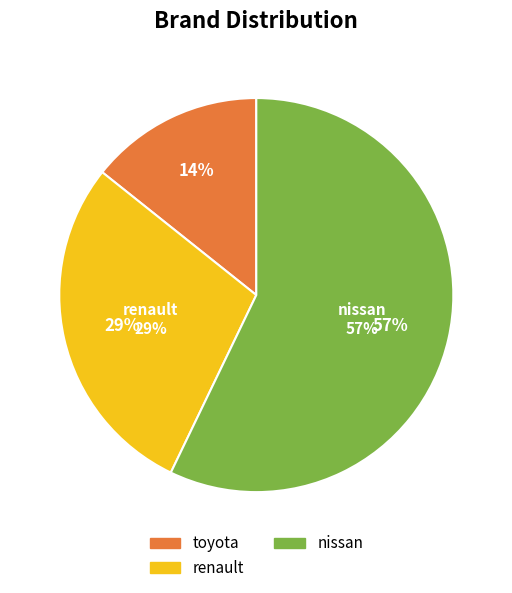

What is the ratio of the value at renault to the value at toyota?

2.0